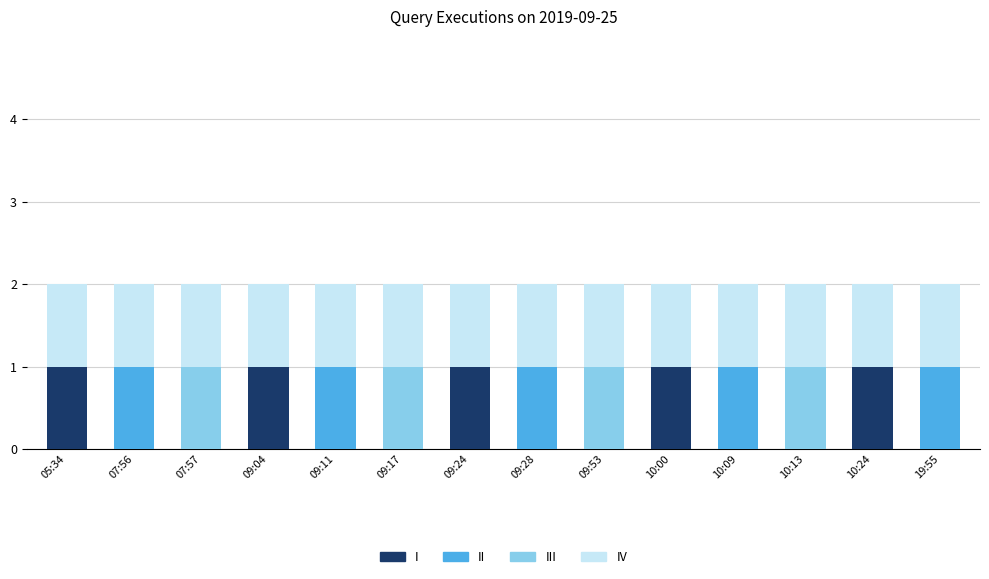

Is it true that I equals 1 at 10:00?

True